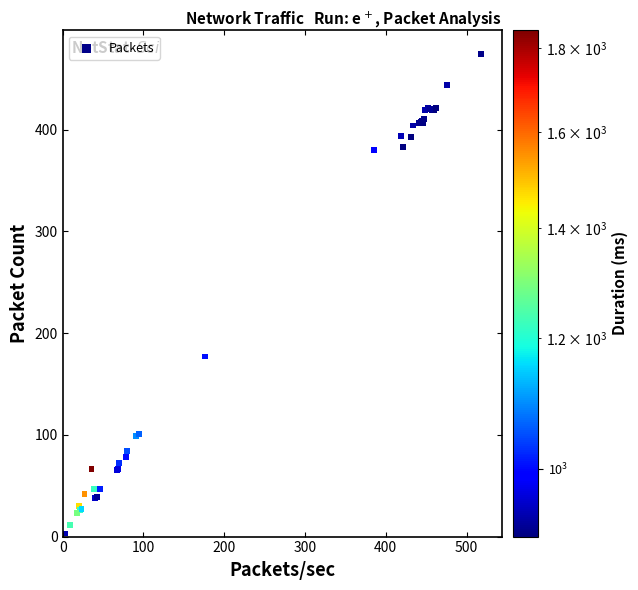

What Y value in the scatter plot is closest to 238?

177